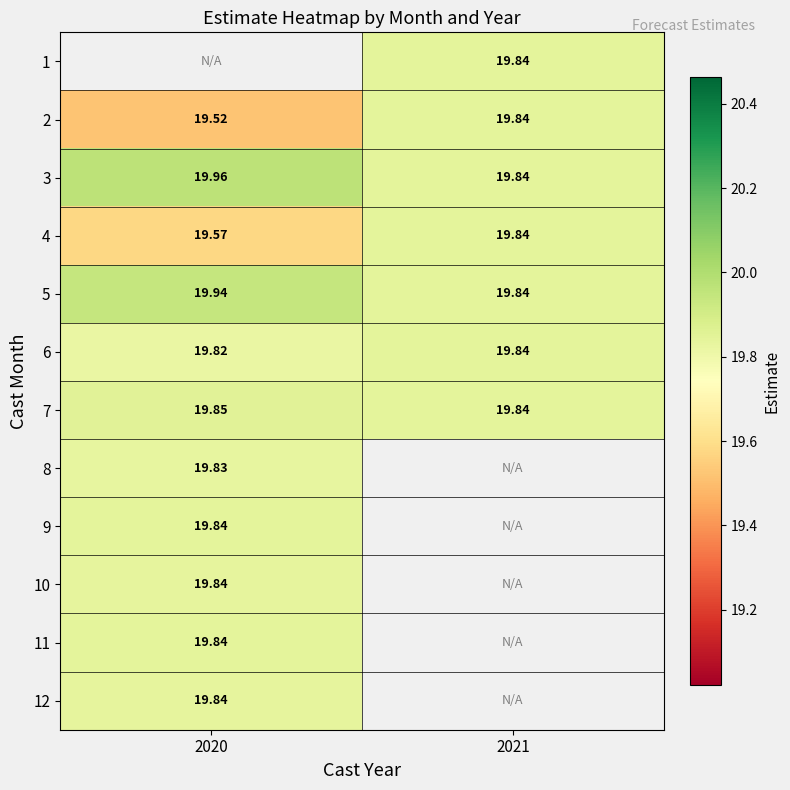

Is the value of 1 at 2021 greater than the value of 3 at 2020?

No